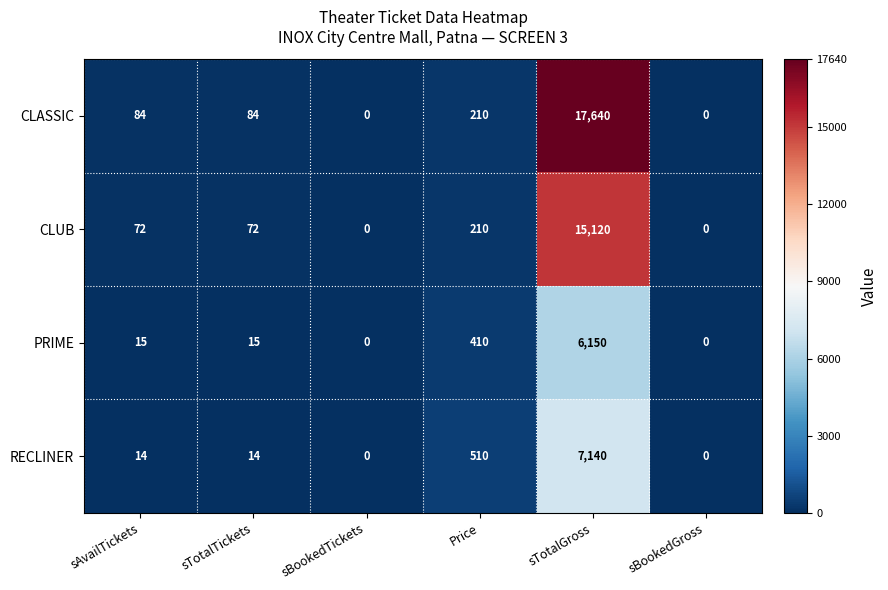

Reading left to right, extract all data points from this chart.

CLASSIC: sAvailTickets=84	sTotalTickets=84	sBookedTickets=0	Price=210	sTotalGross=17640	sBookedGross=0
CLUB: sAvailTickets=72	sTotalTickets=72	sBookedTickets=0	Price=210	sTotalGross=15120	sBookedGross=0
PRIME: sAvailTickets=15	sTotalTickets=15	sBookedTickets=0	Price=410	sTotalGross=6150	sBookedGross=0
RECLINER: sAvailTickets=14	sTotalTickets=14	sBookedTickets=0	Price=510	sTotalGross=7140	sBookedGross=0